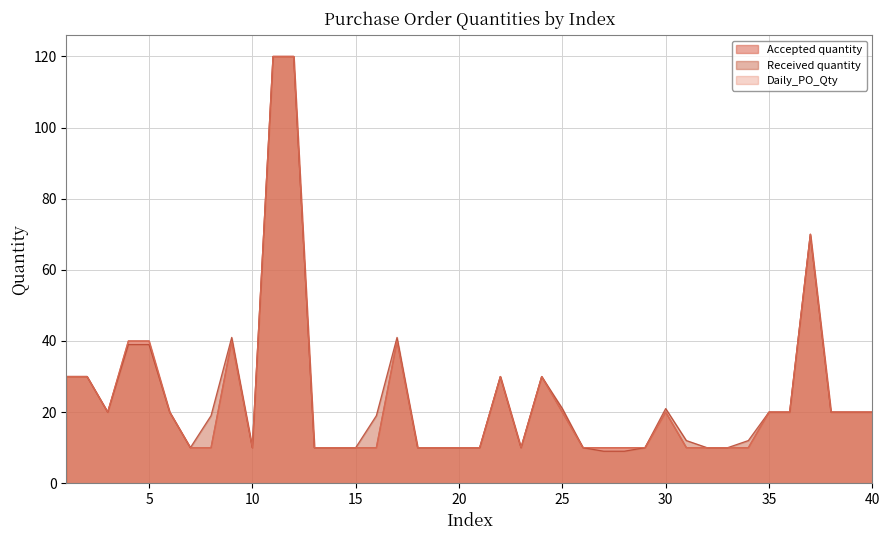

Reading left to right, transcribe all the data shown in this chart.

Accepted quantity: 30	30	20	40	40	20	10	10	40	10	120	120	10	10	10	10	40	10	10	10	10	30	10	30	20	10	10	10	10	20	10	10	10	10	20	20	70	20	20	20
Received quantity: 30	30	20	39	39	20	10	19	41	10	120	120	10	10	10	19	41	10	10	10	10	30	10	30	21	10	9	9	10	21	12	10	10	12	20	20	70	20	20	20
Daily_PO_Qty: 30	30	20	40	40	20	10	10	40	10	120	120	10	10	10	10	40	10	10	10	10	30	10	30	20	10	10	10	10	20	10	10	10	10	20	20	70	20	20	20